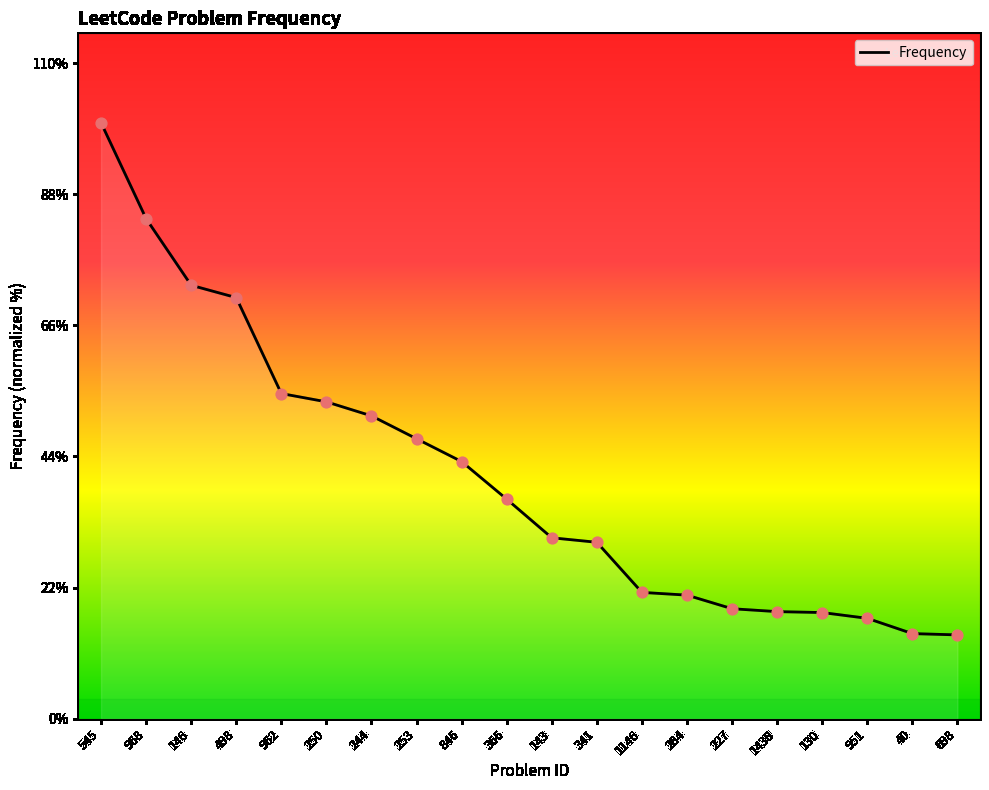

Which has a higher value, 227 or 545?

545